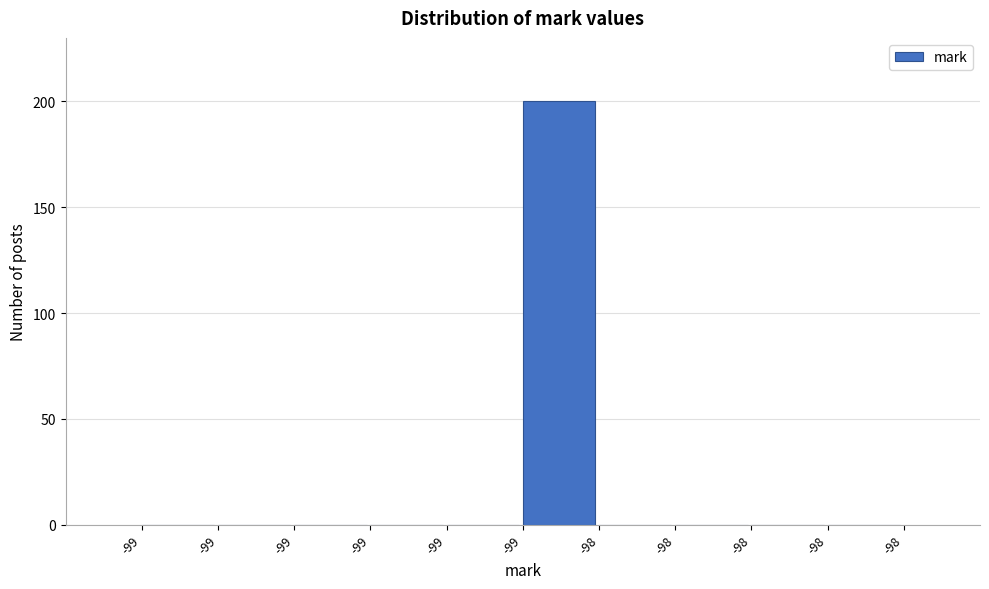

Are the bars horizontal?

No